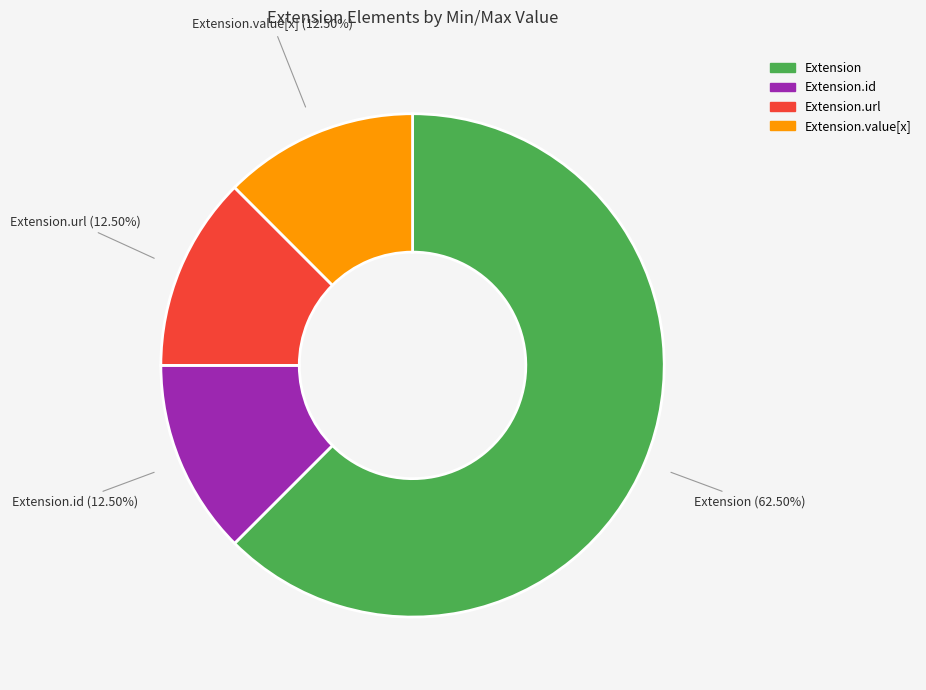

Is there any slice that represents more than half of the pie?

Yes